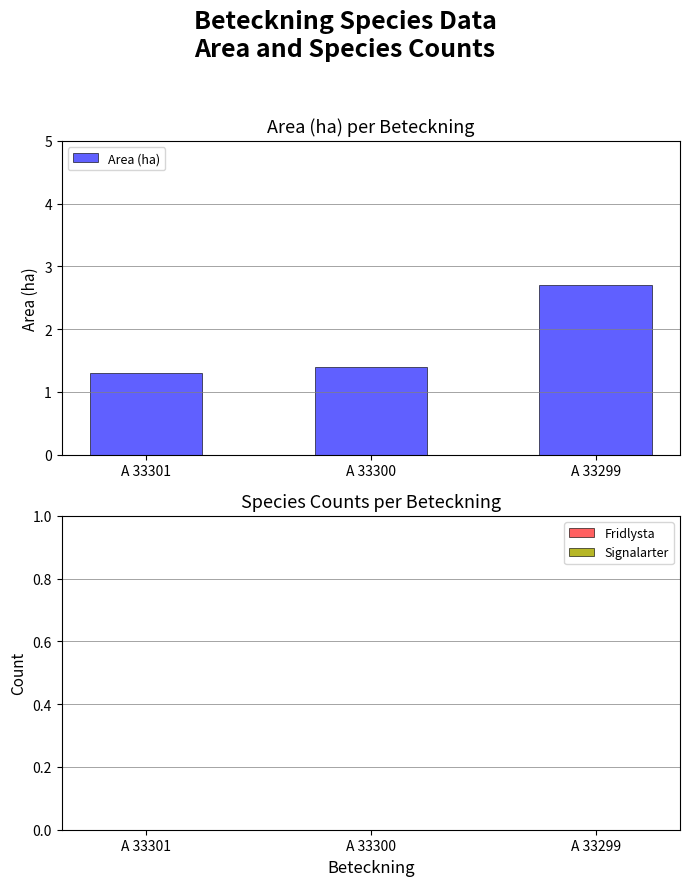

Reading right to left, list all the values displayed in this chart.

2.7	1.4	1.3